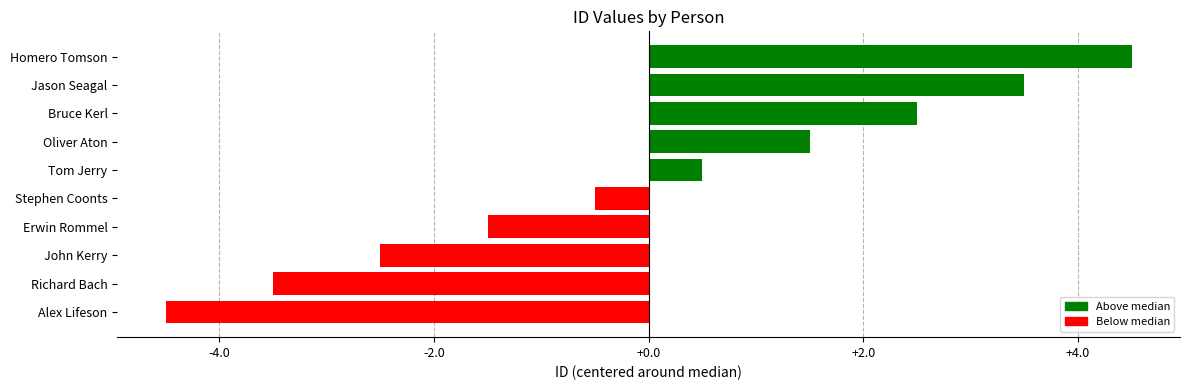

What is the change in value from Bruce Kerl to Jason Seagal?

+1.0